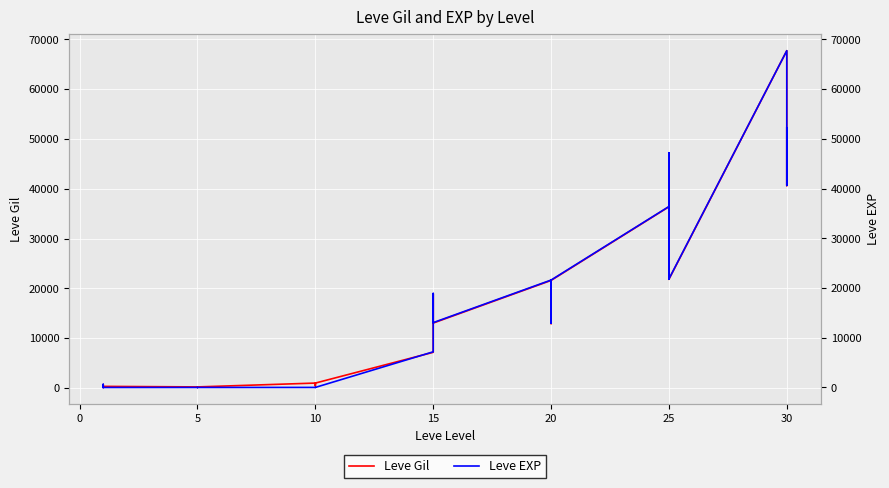

Count the number of categories in the chart.

34